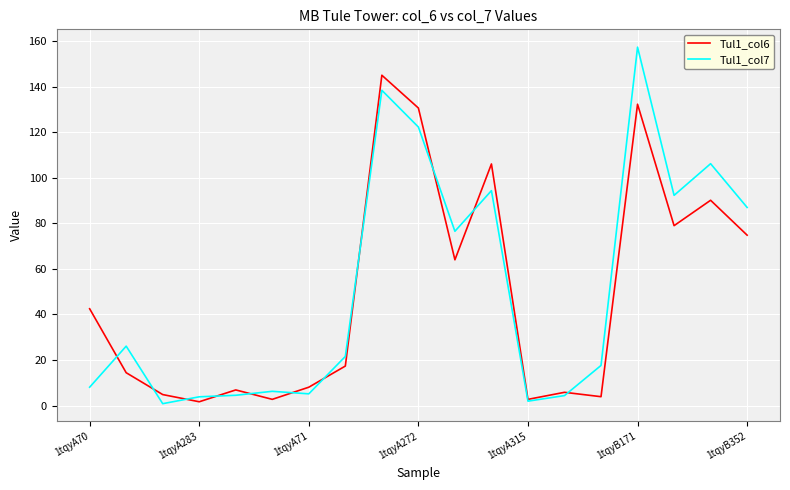

What is the greatest value displayed?

157.3